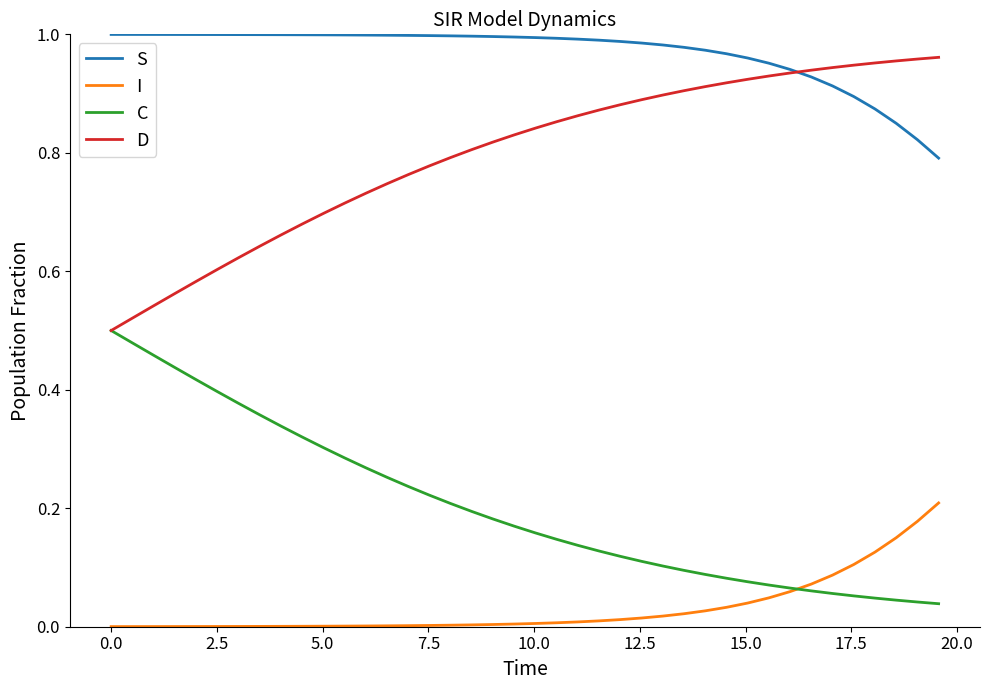

Which series has the largest total across all categories?

S